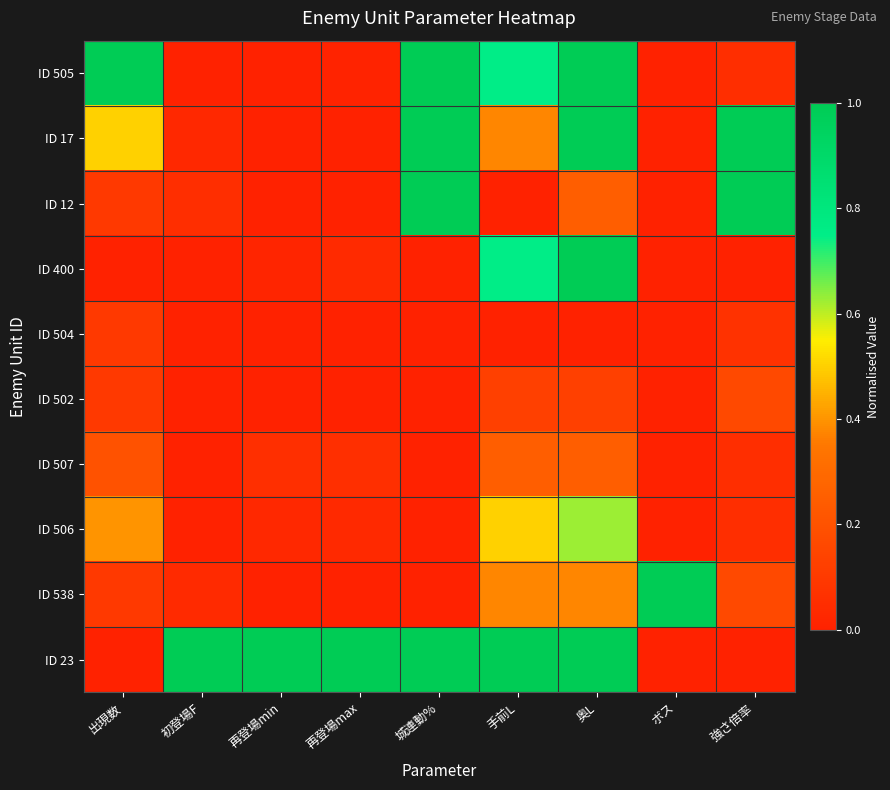

How many distinct data groups are displayed?

10